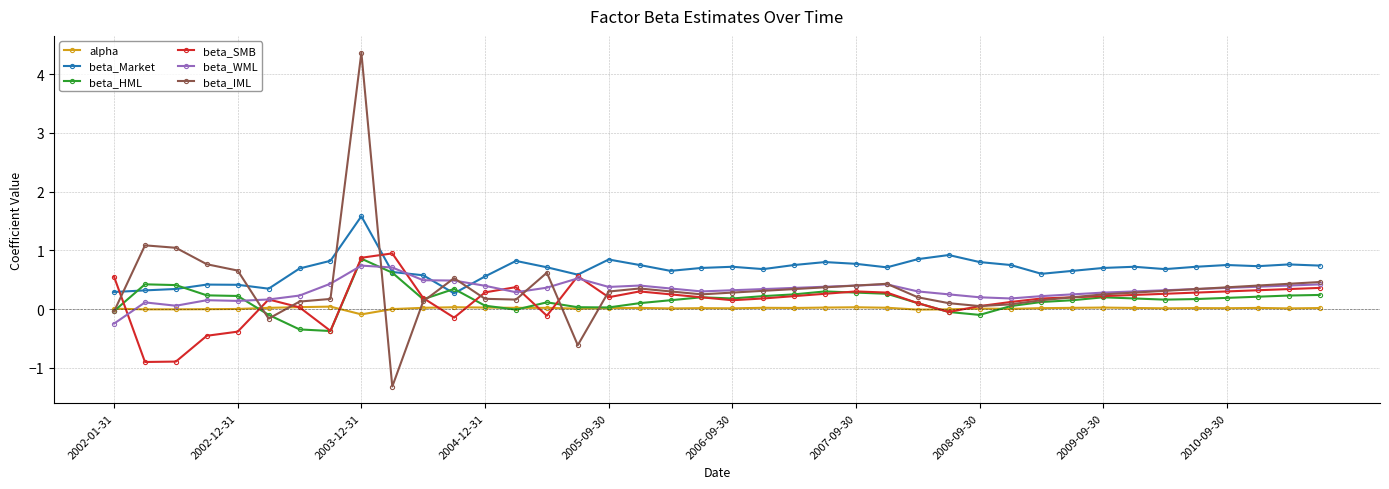

How many data points does each series have?

40